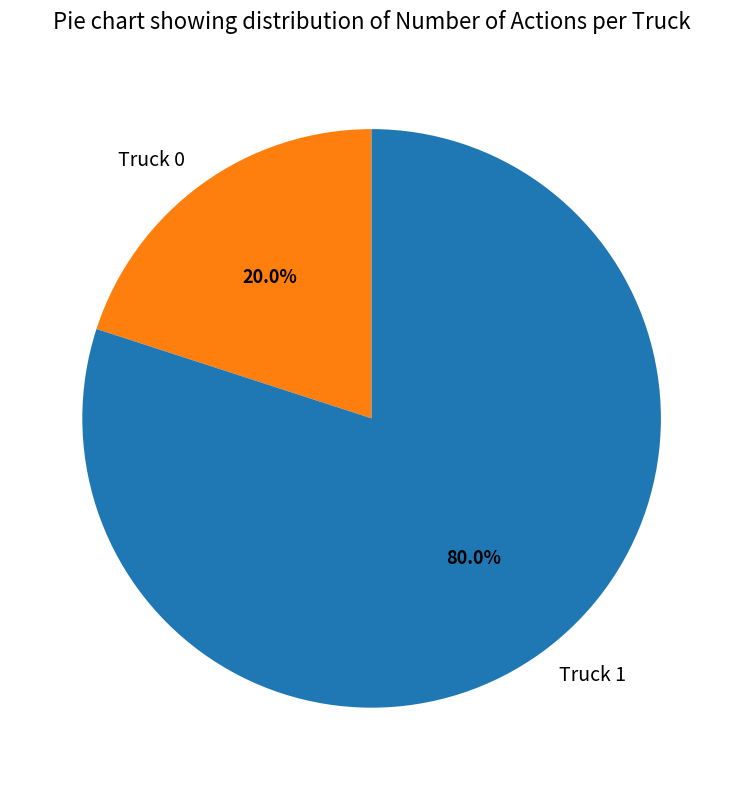

To the nearest percent, what is the difference between the largest and smallest slice percentages?

60%